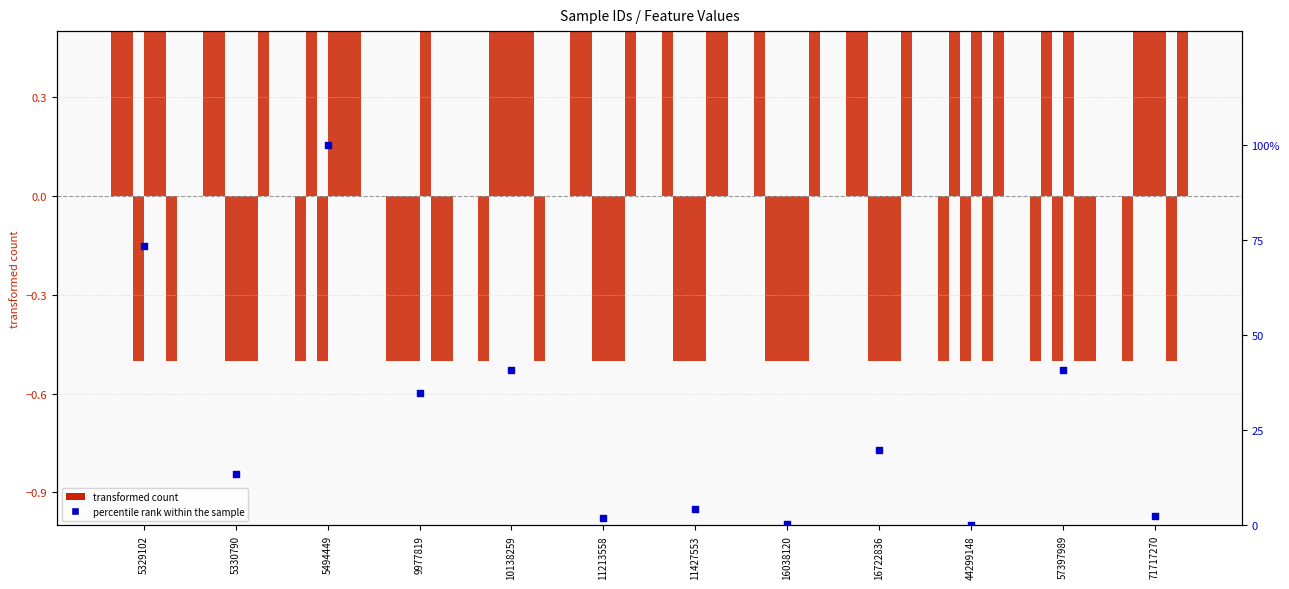

At which category is the sum across all series the highest?

5494449